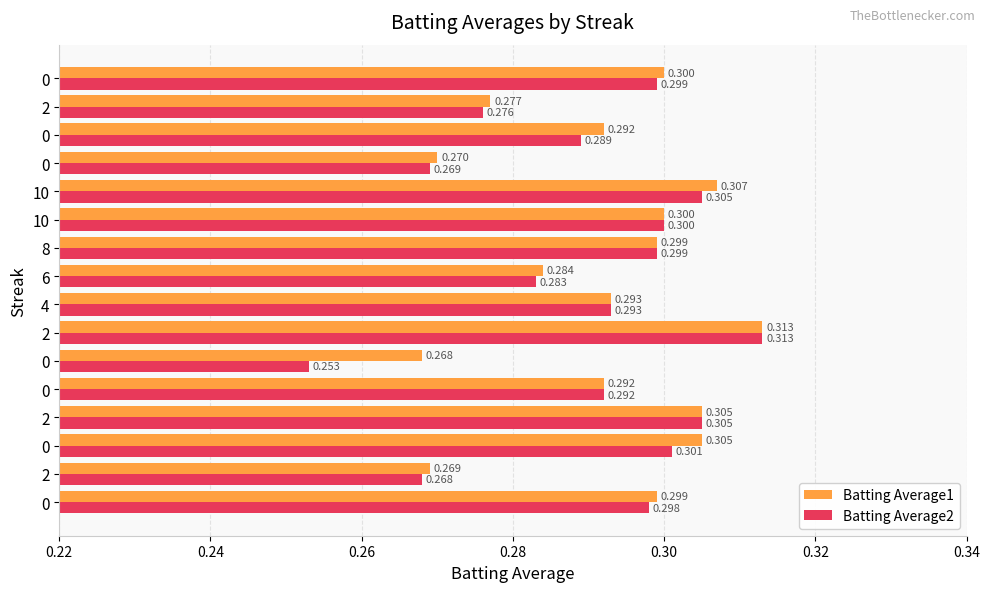

How many categories are shown in the chart?

16